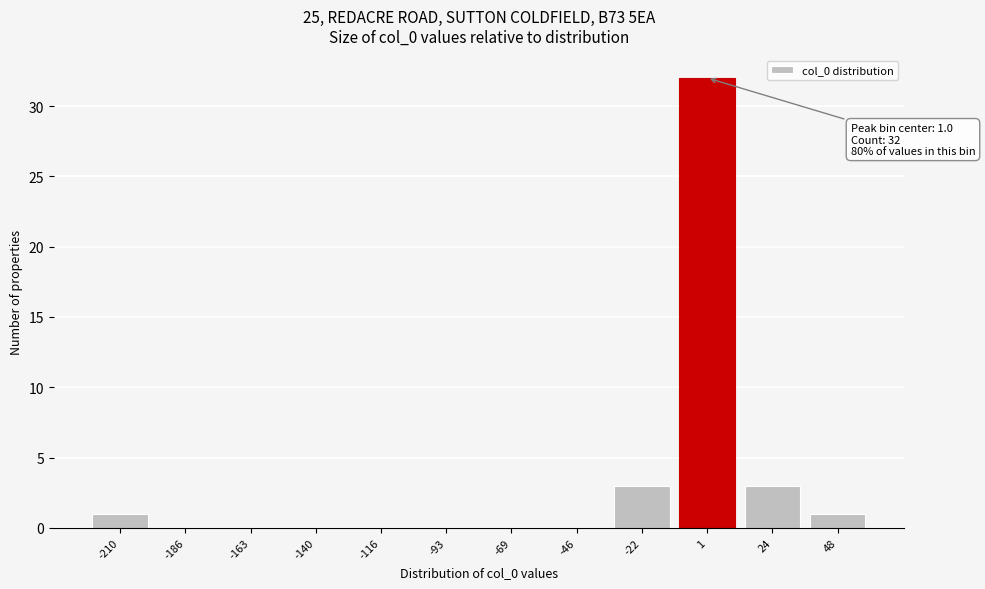

Which range on the x-axis has the tallest bar?

-10 to 15